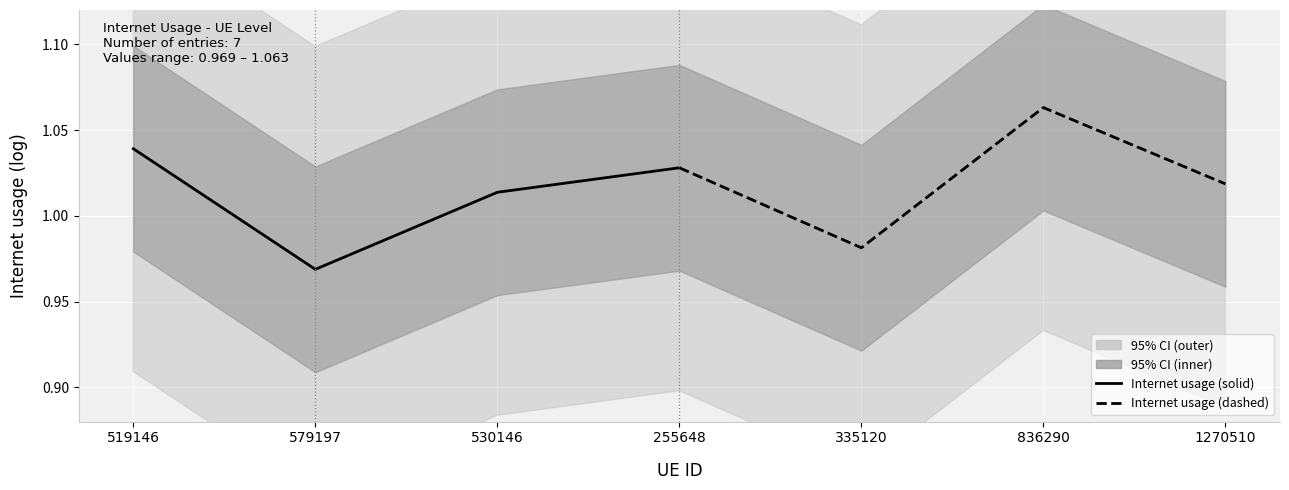

How many data points in Internet usage (solid) are less than 1?

1